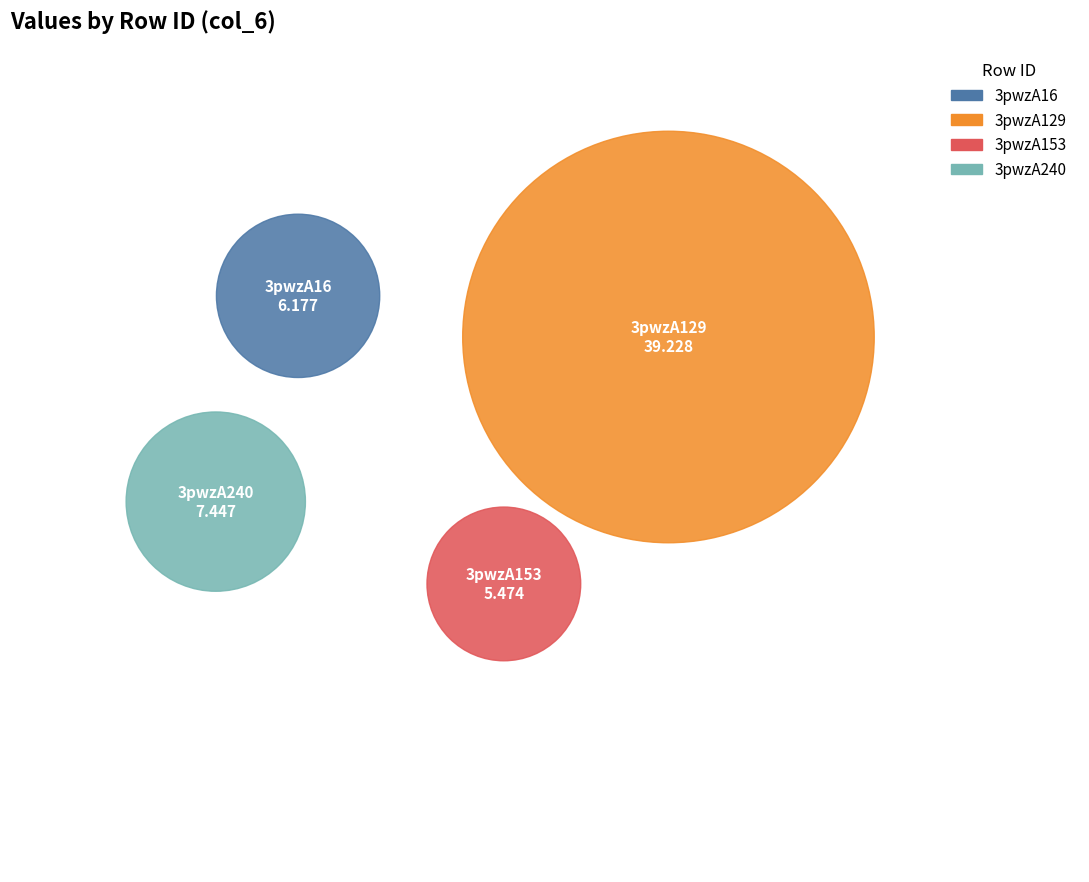

Is the sum of 3pwzA129 and 3pwzA153 greater than half?

Yes